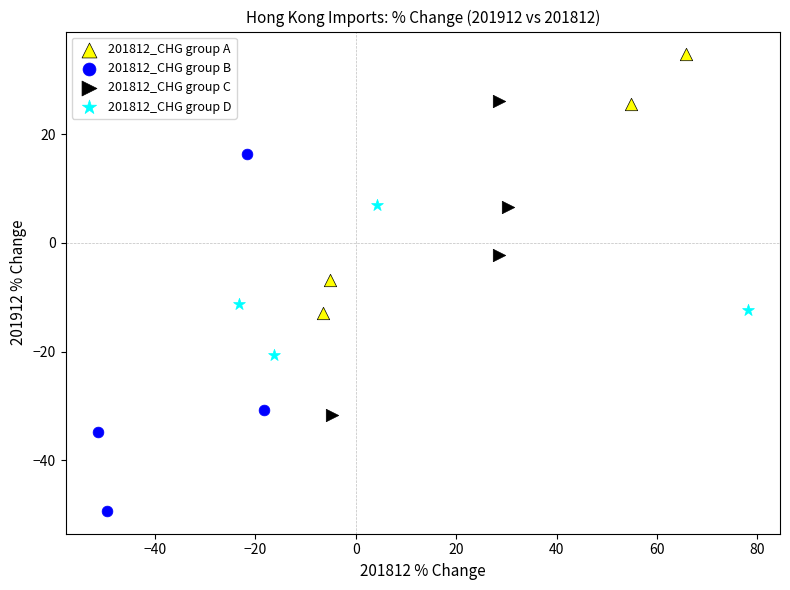

Which series has the widest spread of Y values?

201812_CHG group B